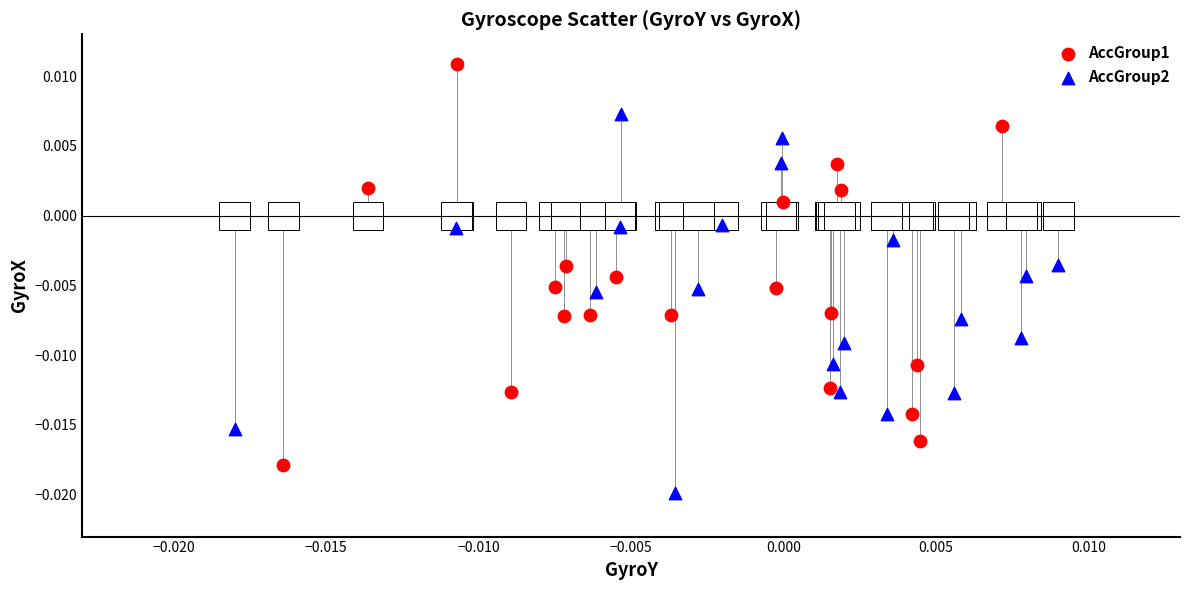

Which series has the largest Y range (max minus min)?

AccGroup1